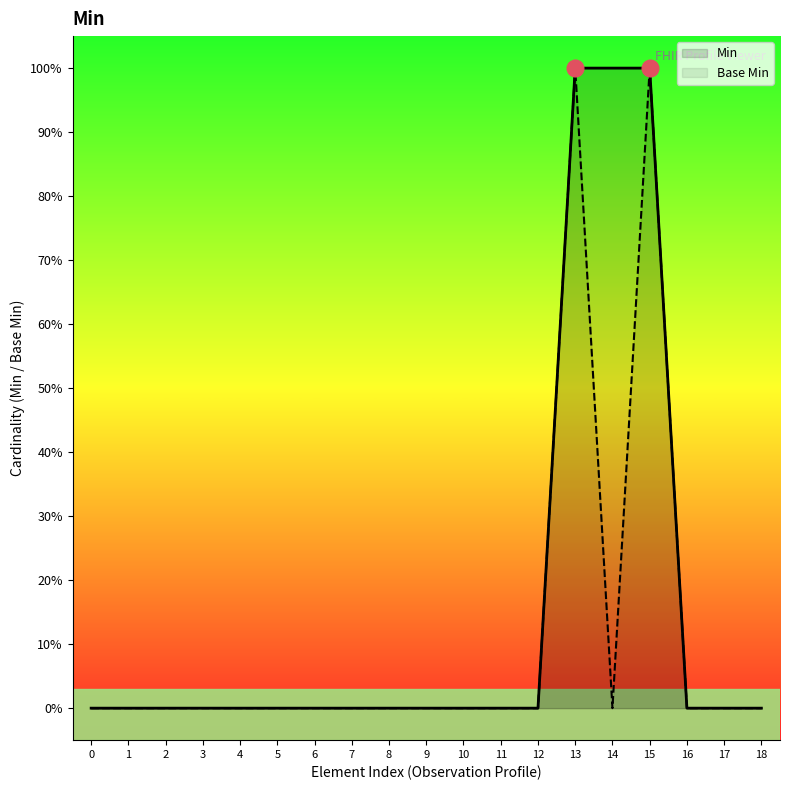

What are all the series names shown in the legend?

Min, Base Min